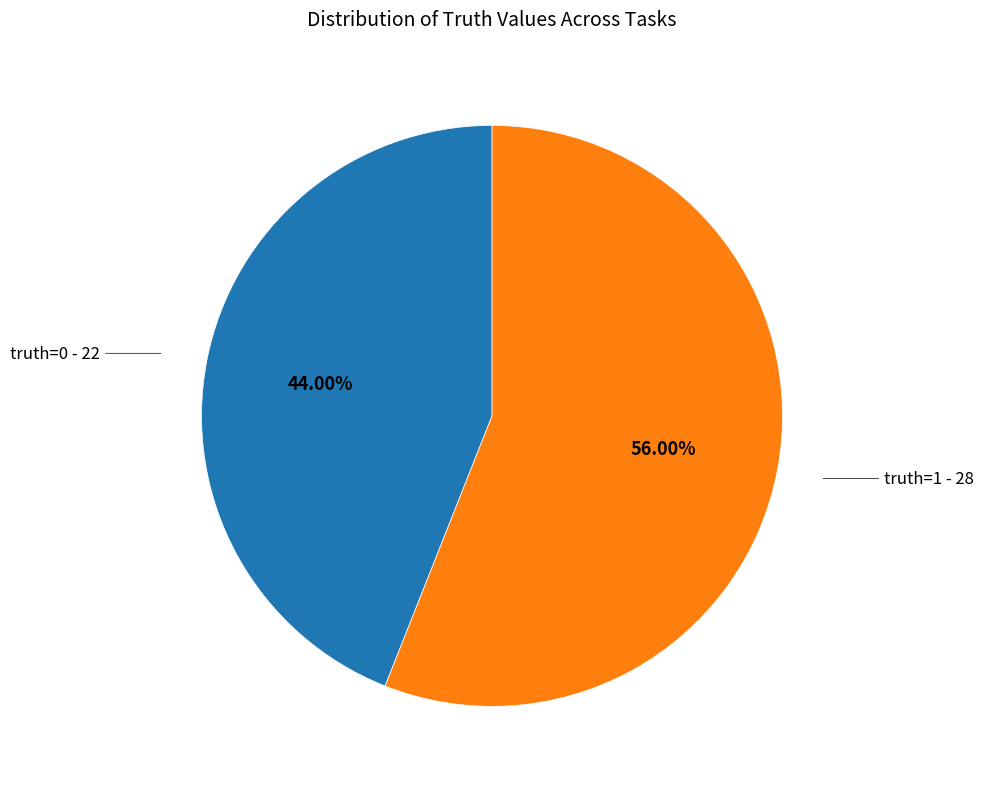

Is there any slice that represents more than half of the pie?

Yes